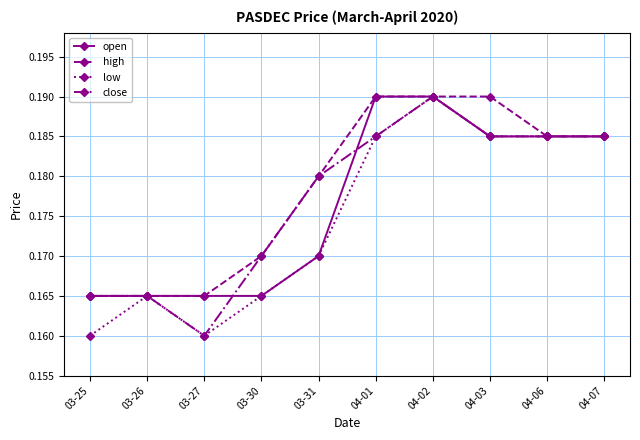

What is the label of the 2nd point from the right?

04-06